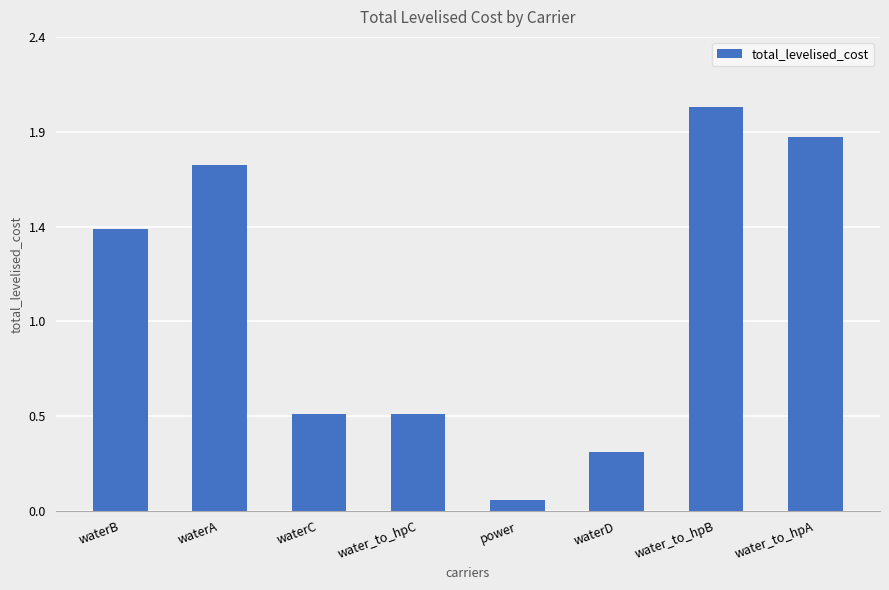

List the labels in order of value, largest first.

water_to_hpB, water_to_hpA, waterA, waterB, waterC, water_to_hpC, waterD, power